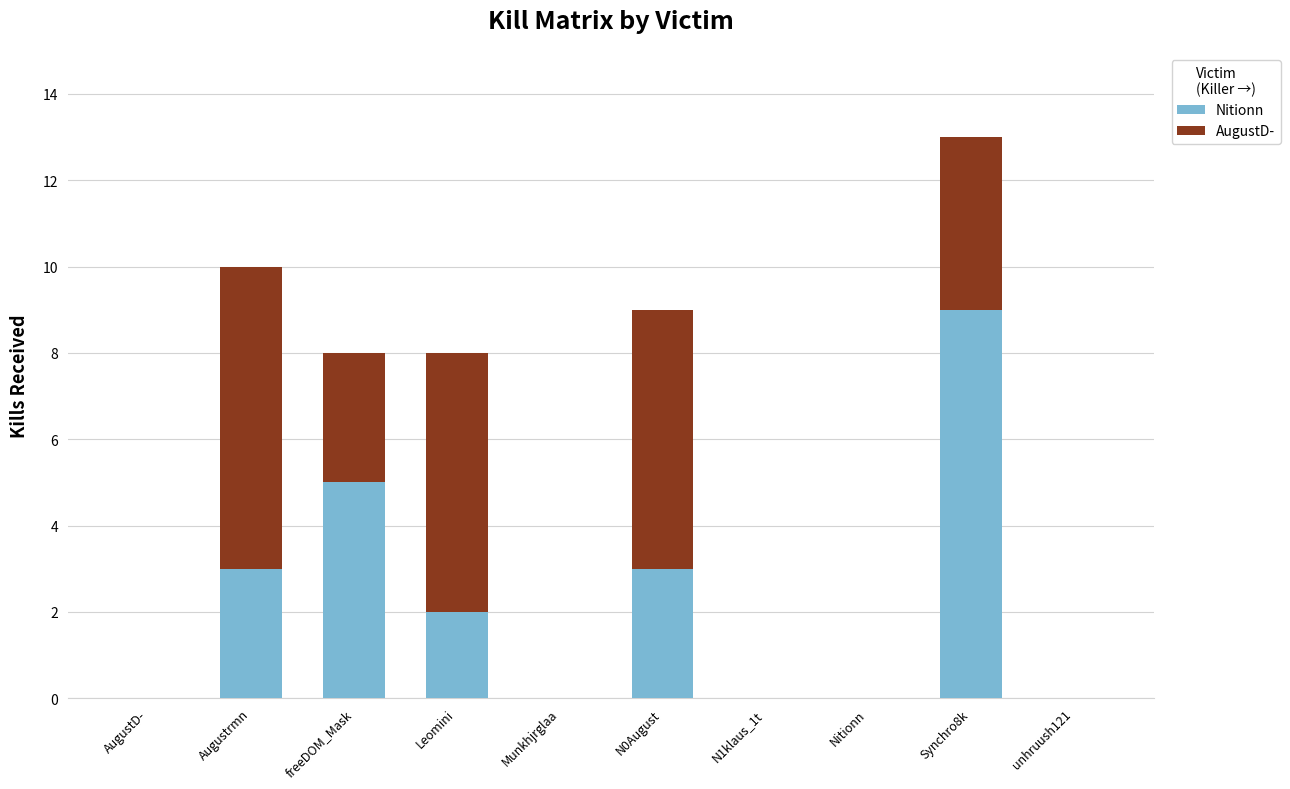

The value of Nitionn at N1klaus_1t is -6. True or false?

False